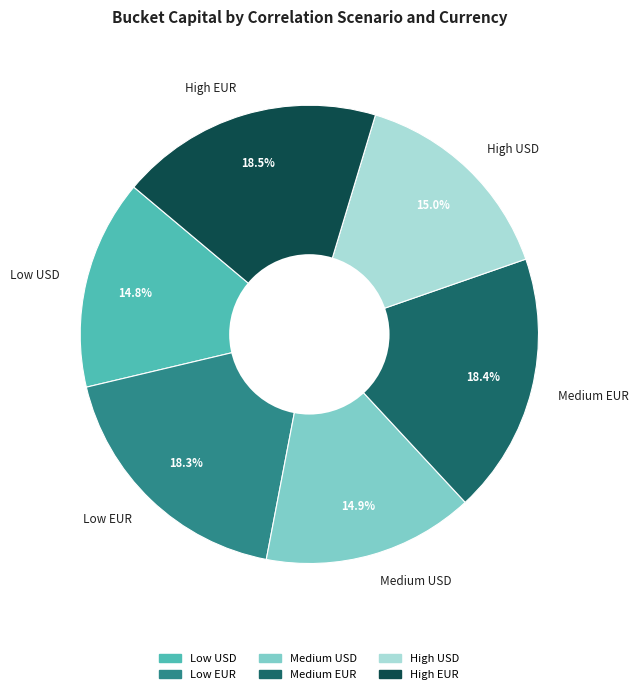

Does any single category account for the majority?

No